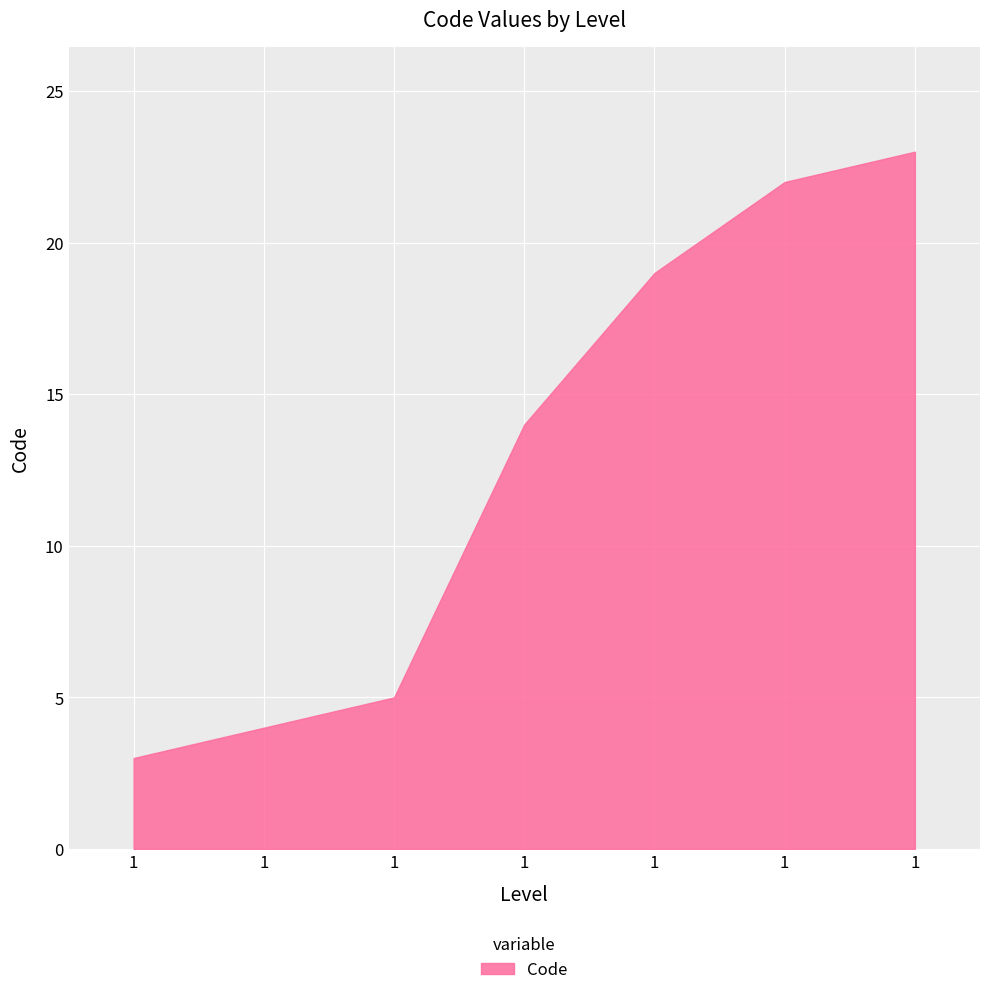

How many lines are shown in the chart?

1